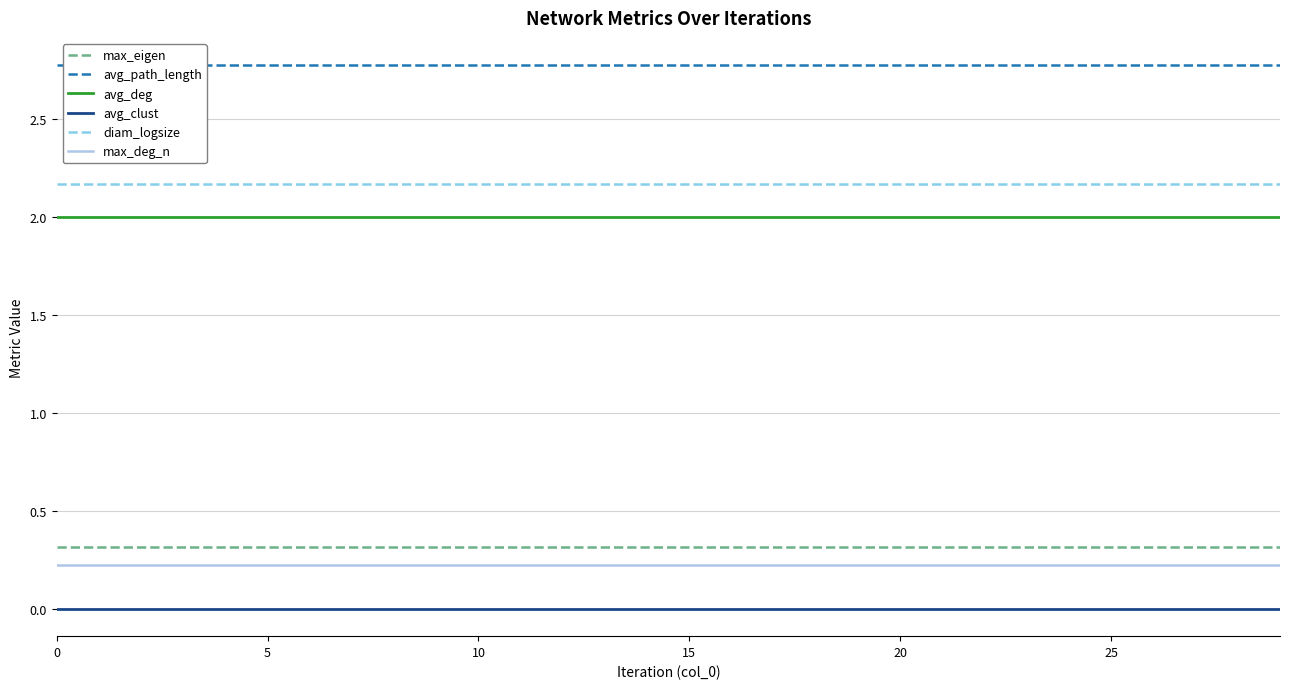

What is the maximum value for max_eigen?

0.3